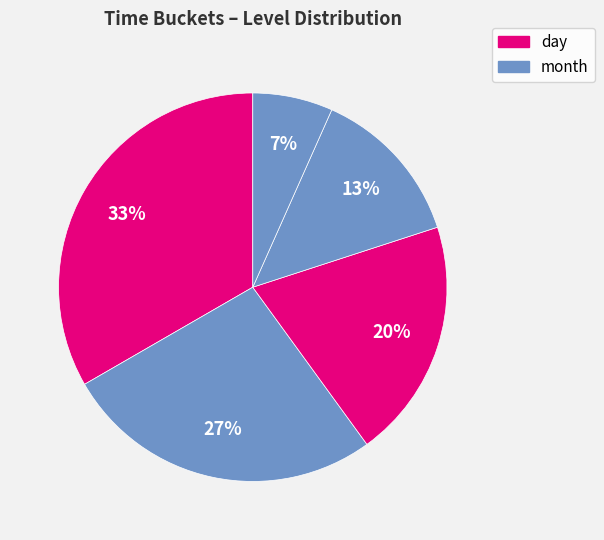

Count the number of slices in the pie.

5